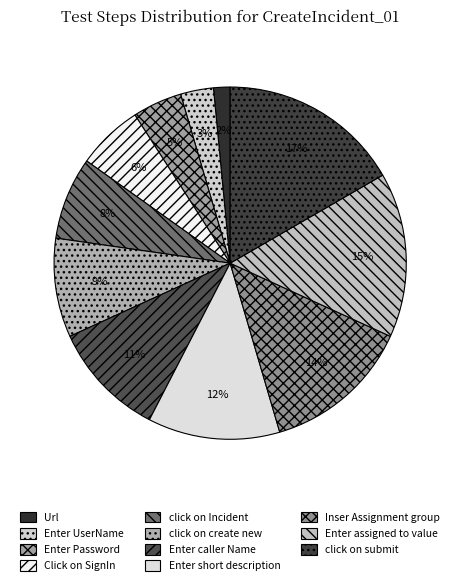

What percentage do click on Incident and Inser Assignment group together represent?

21.2%